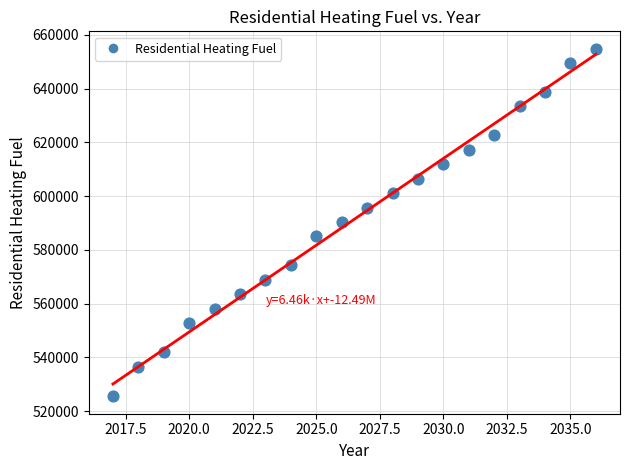

What is the range of X values (max minus min)?

19.0